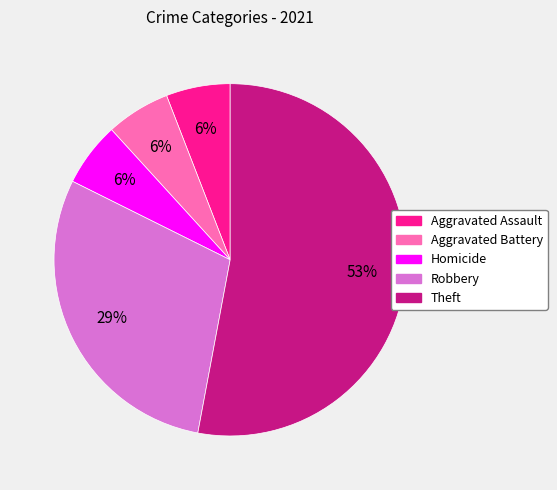

How many slices are in this pie chart?

5